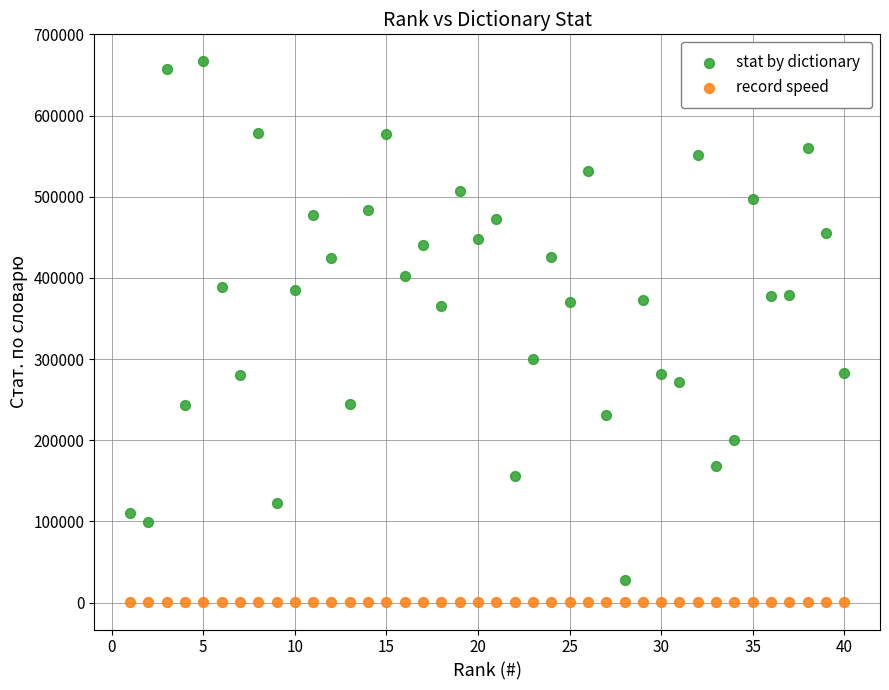

Which series contains the highest Y value?

stat by dictionary